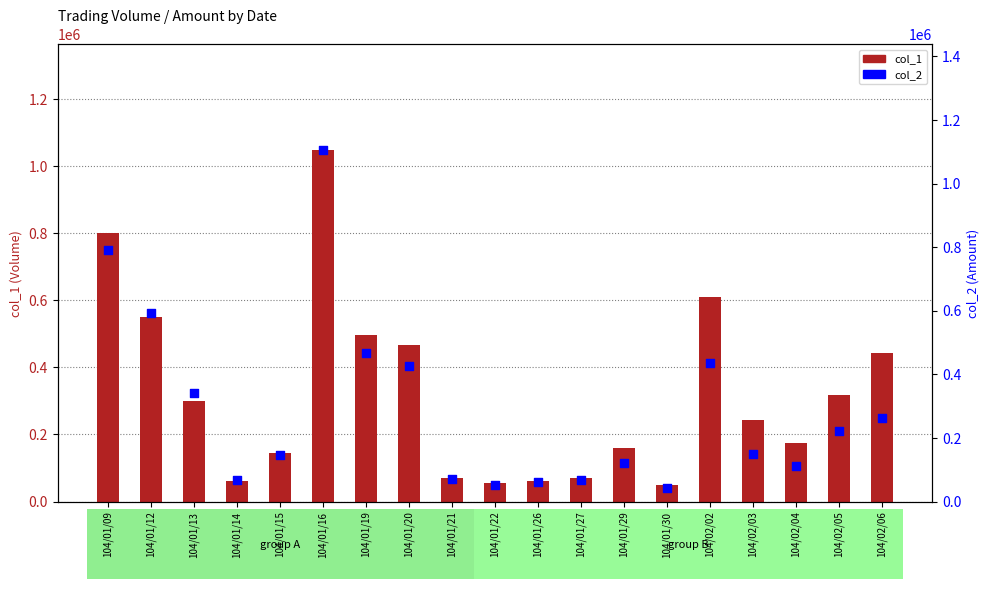

What are all the series names shown in the legend?

col_1, col_2